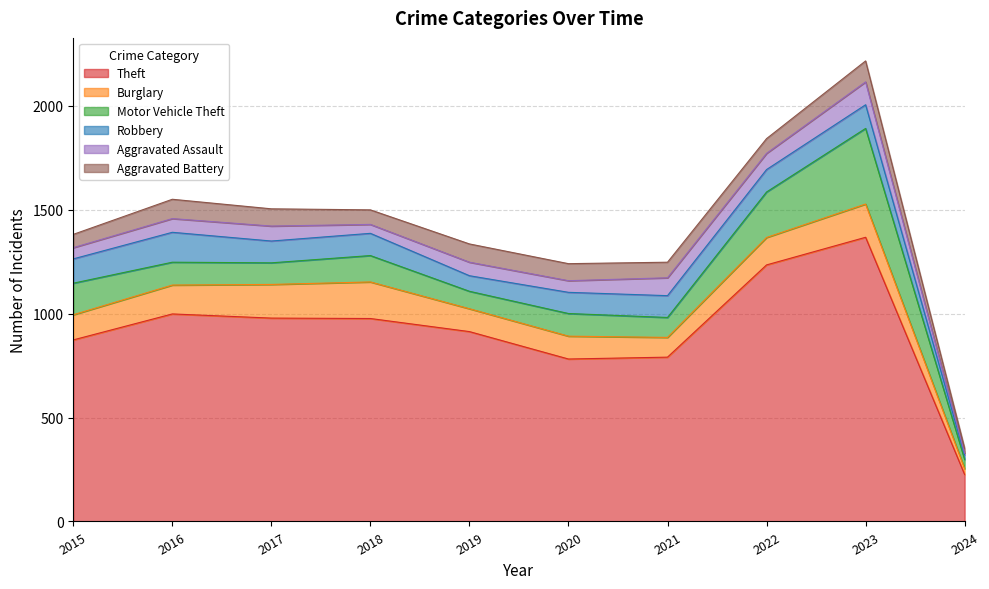

How many intersections are there between Robbery and Burglary?

4